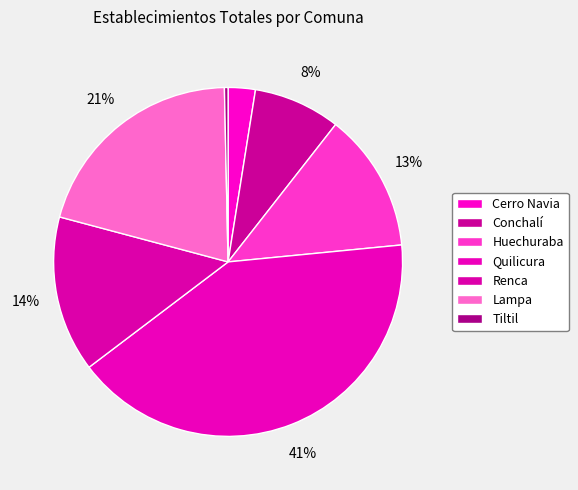

What is the smallest slice in the pie chart?

Tiltil